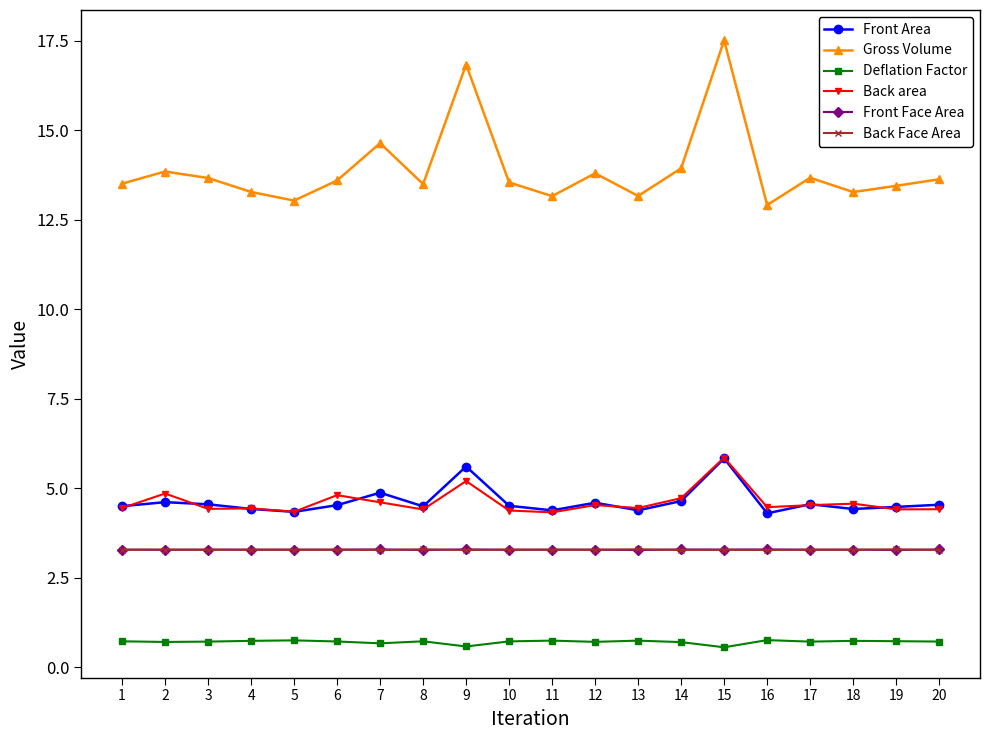

Does the chart display data point markers on the line(s)?

Yes